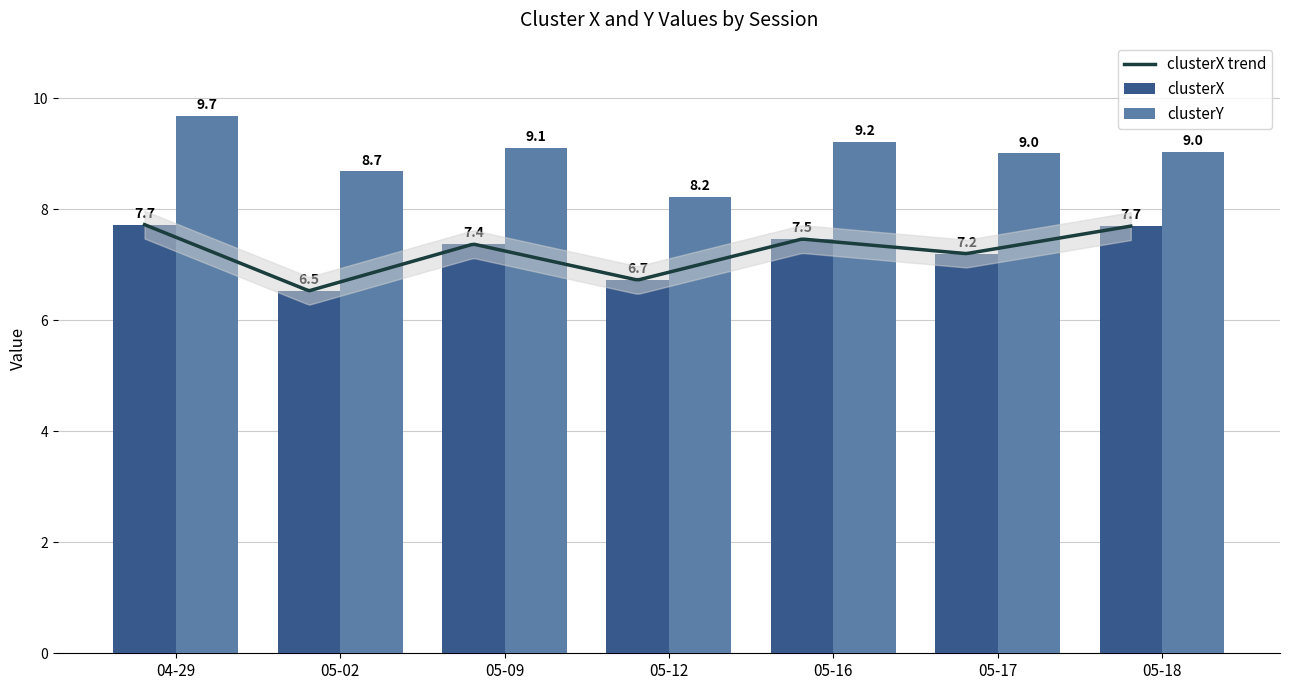

What is the difference between the second highest and minimum values in the clusterY series?

1.0